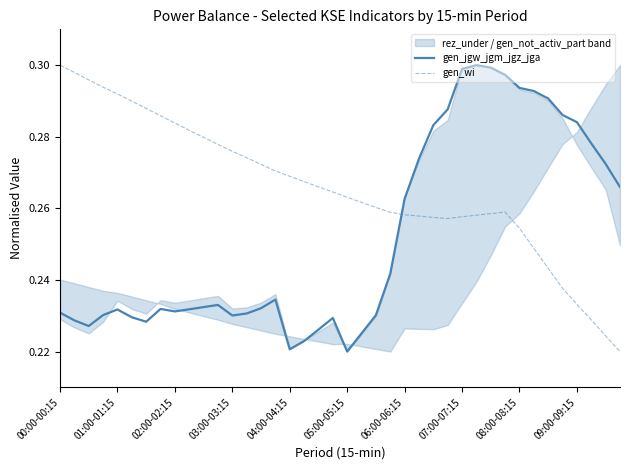

True or false: gen_wi and gen_jgw_jgm_jgz_jga cross at least once.

True